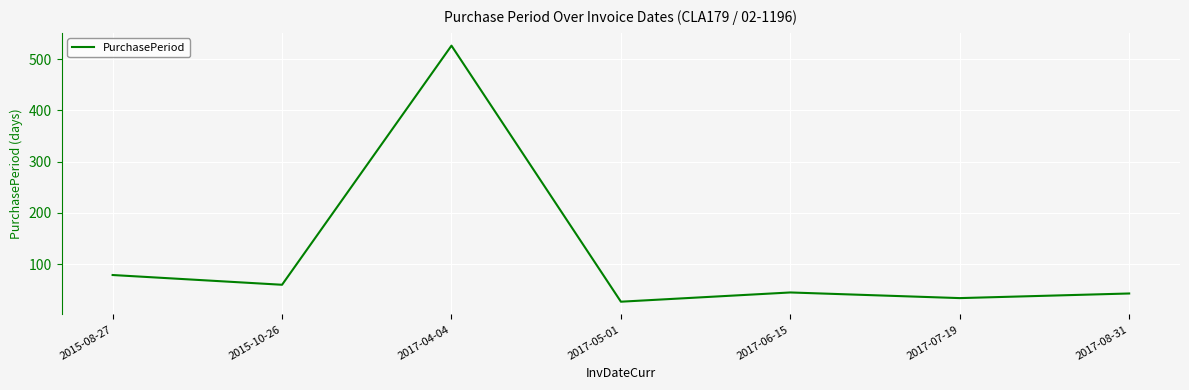

What is the sum of all values?

814